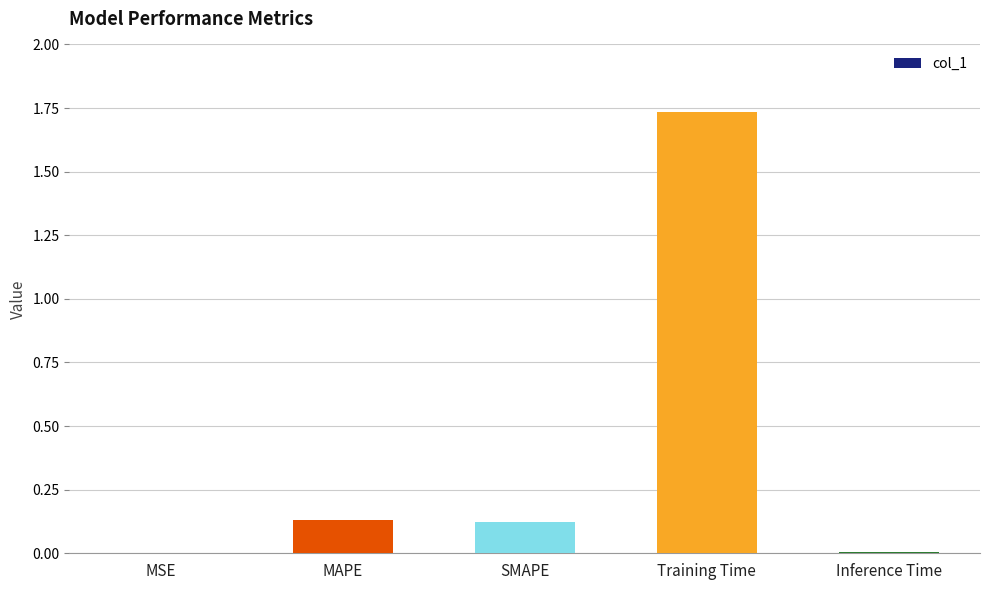

True or false: the data shows 0.0 at Inference Time.

True